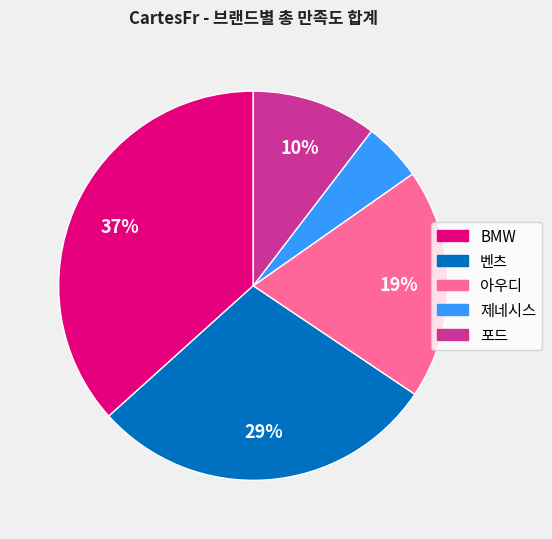

Count the number of slices in the pie.

5